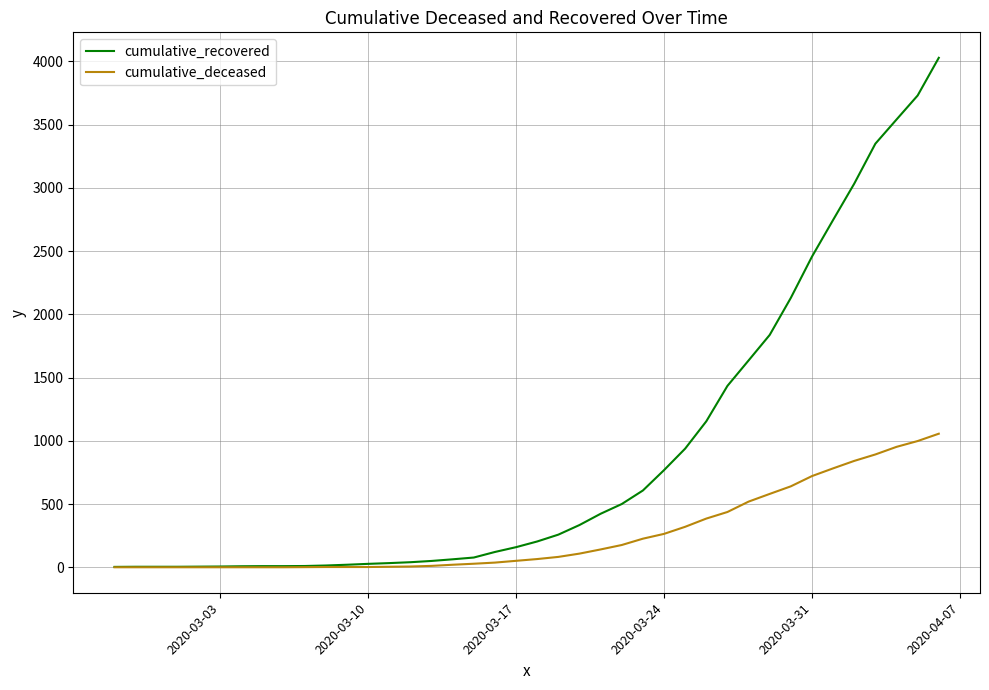

Which series has the largest total across all categories?

cumulative_recovered